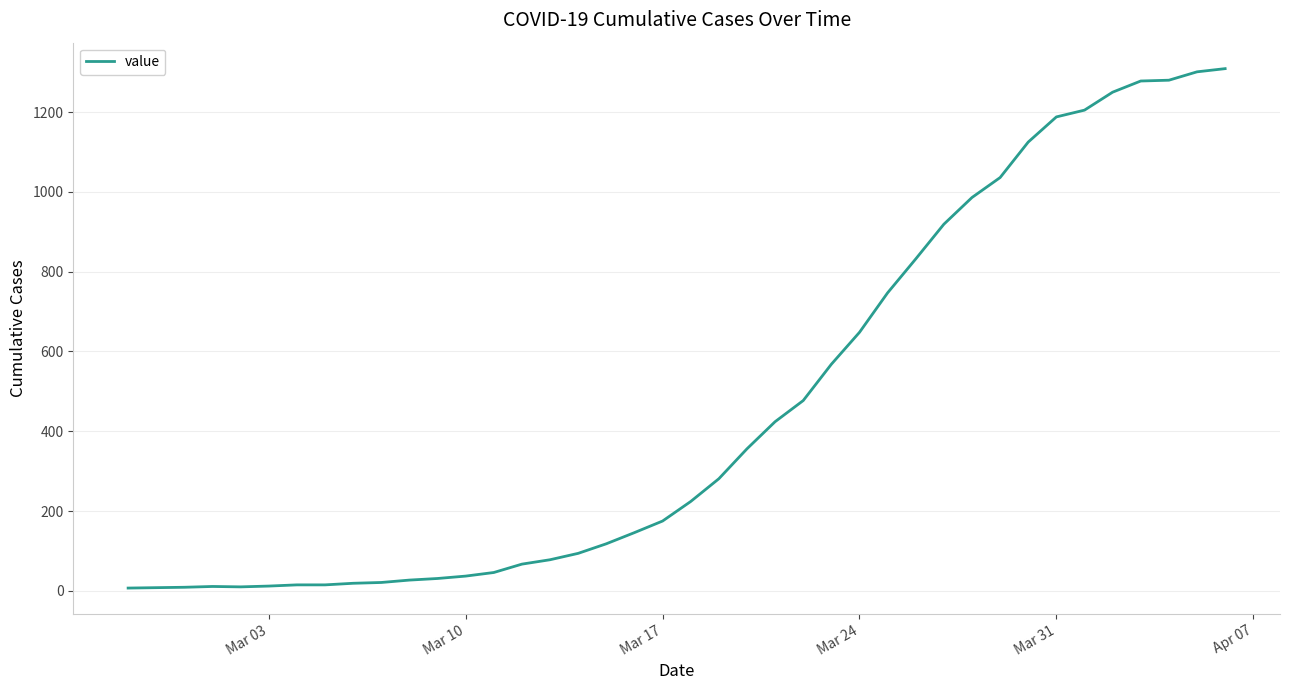

What is the difference between the maximum and minimum values?

1302